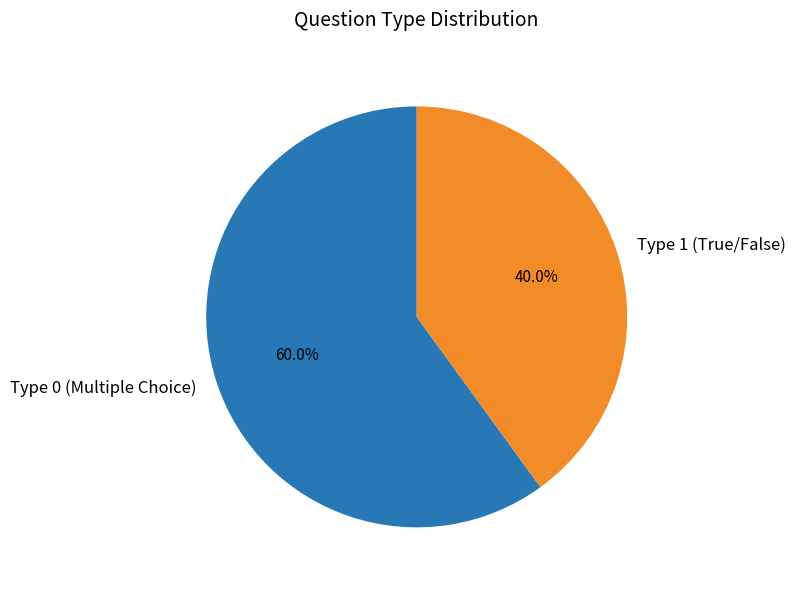

Which category has the biggest portion of the pie?

Type 0 (Multiple Choice)